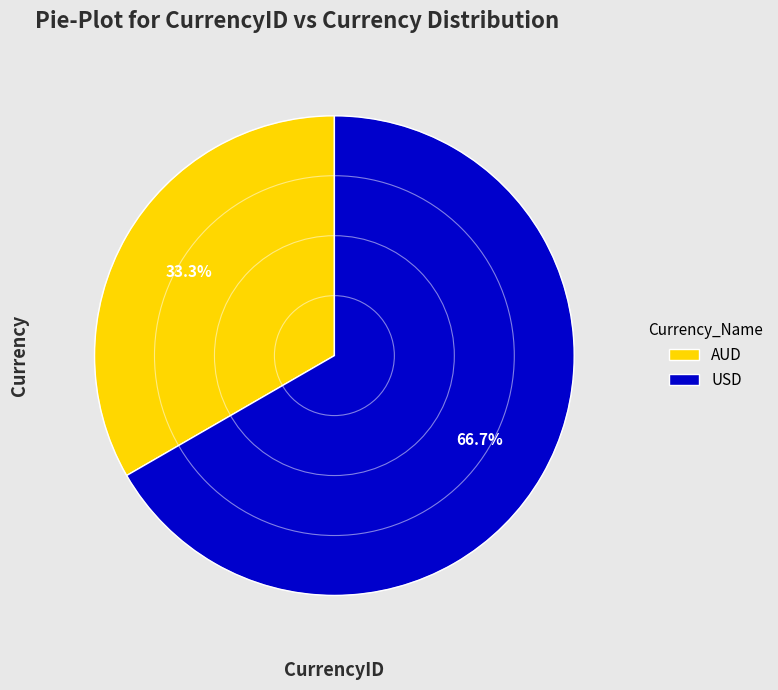

Is it true that USD is 76% of the pie?

False